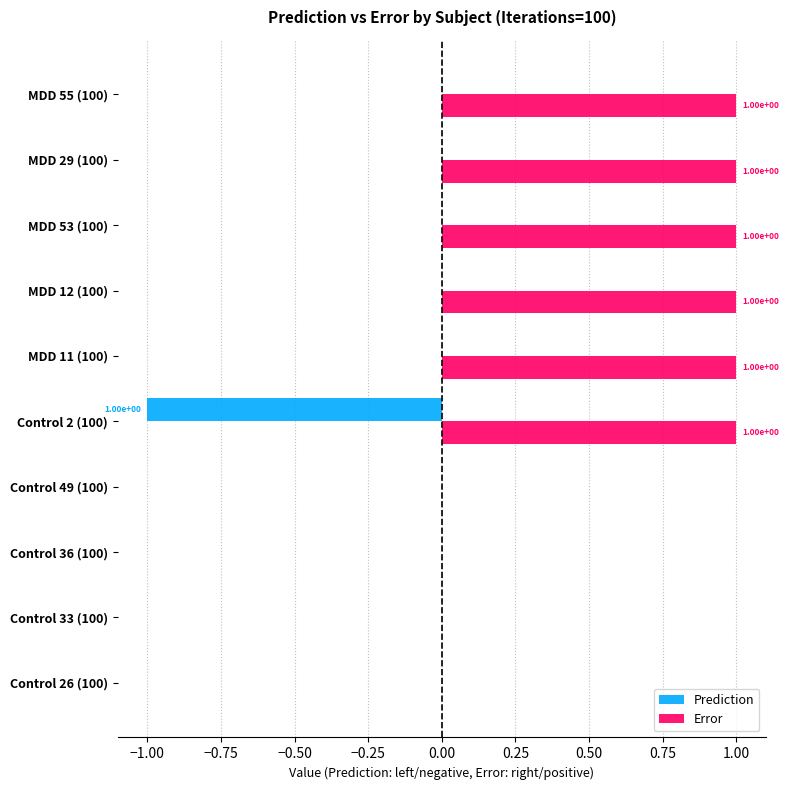

Between Control 26 (100) and MDD 29 (100), which series saw the biggest shift?

Error